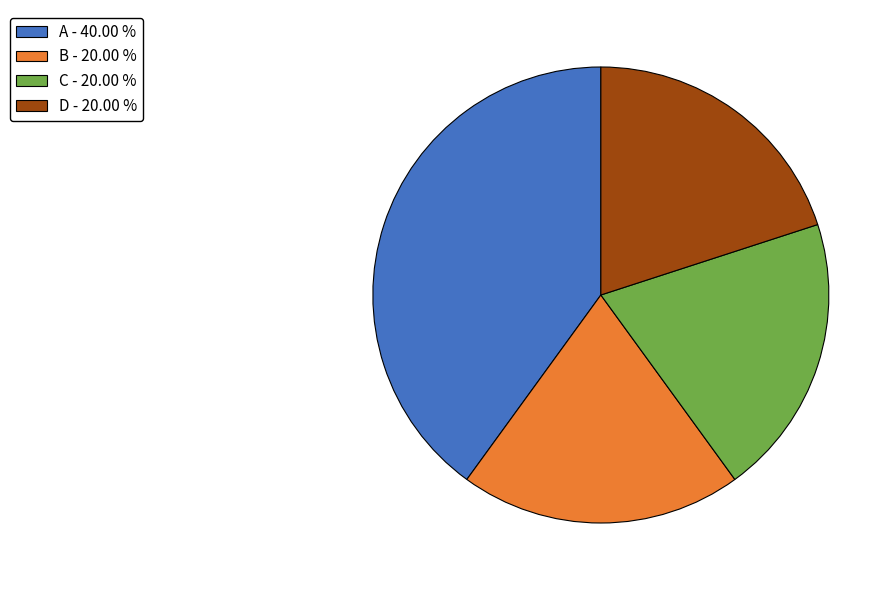

Combined, do A and D account for over 50%?

Yes